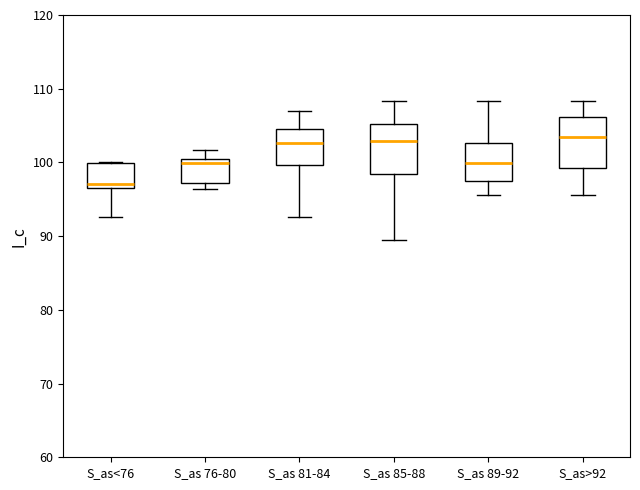

Which box has the lowest median line?

S_as<76